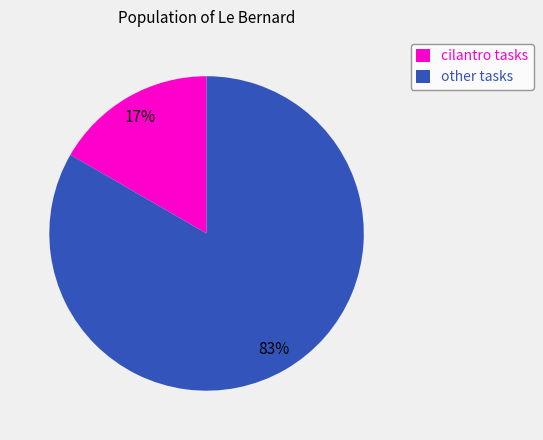

Rank the categories by value from highest to lowest.

other tasks, cilantro tasks